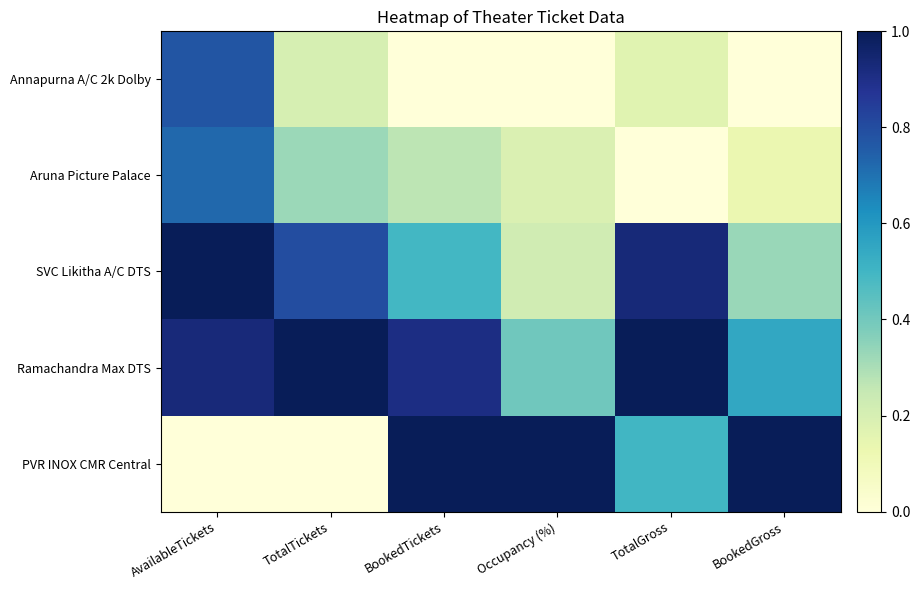

At which category does the chart reach its peak across all series?

AvailableTickets